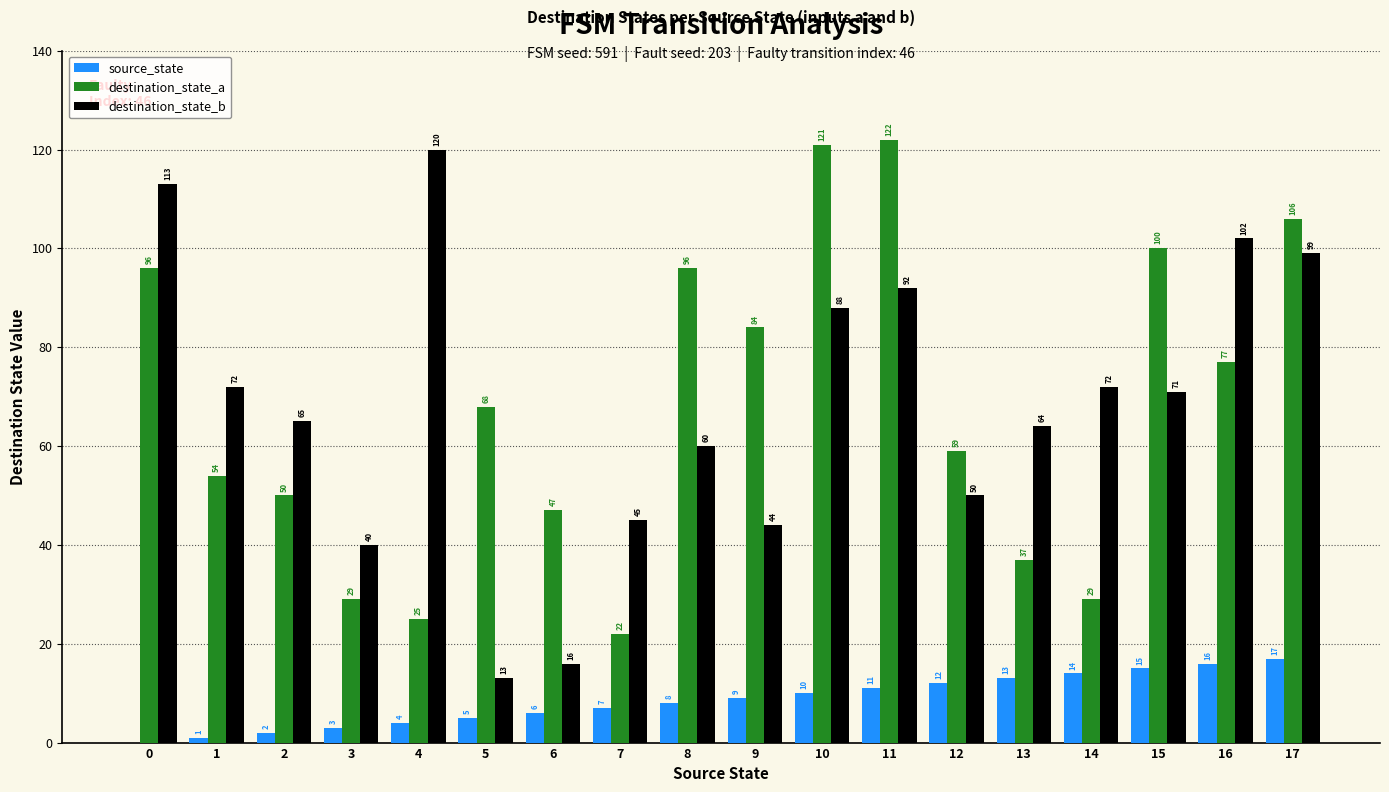

What is the sum of the destination_state_a values at 2 and 8?

146